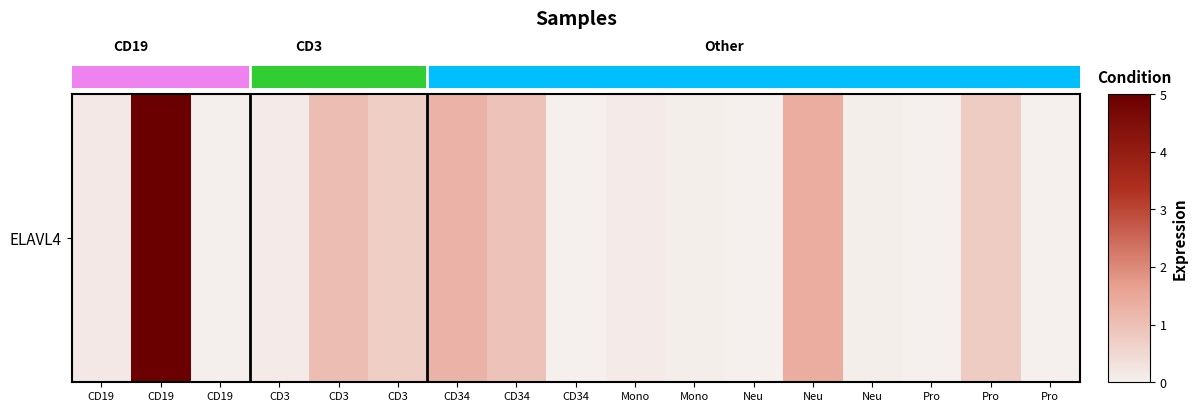

Reading left to right, list all the values displayed in this chart.

CD19=0.2	CD19=5.0	CD19=0.0	CD3=0.1	CD3=1.1	CD3=0.7	CD34=1.2	CD34=0.9	CD34=0.0	Mono=0.1	Mono=0.1	Neu=0.0	Neu=1.4	Neu=0.0	Pro=0.0	Pro=0.8	Pro=0.0